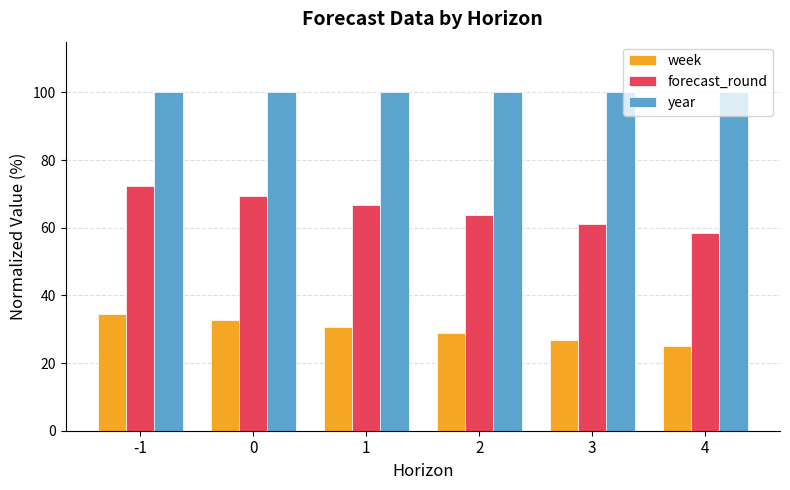

What is the total value across all series at 4?

183.3